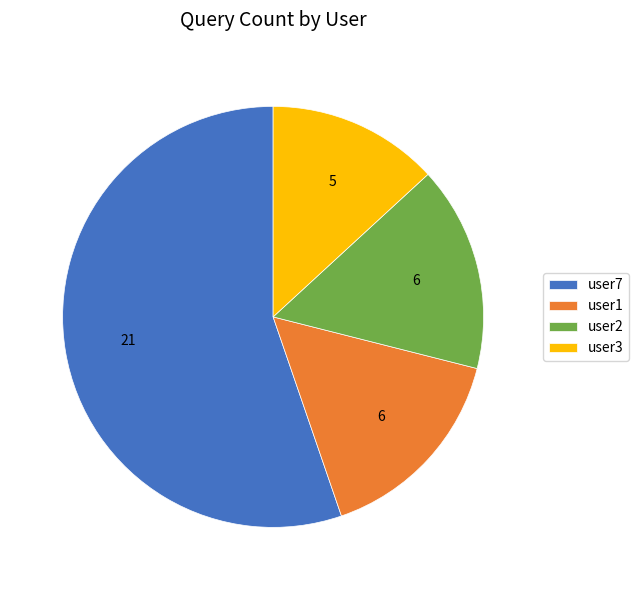

Combined, do user1 and user3 account for over 50%?

No